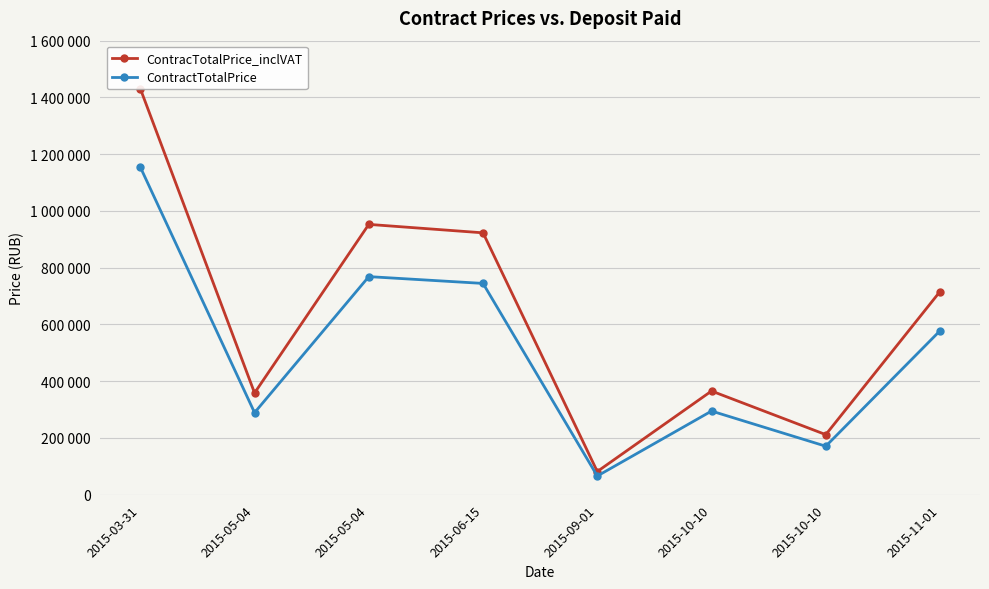

What is the minimum value for ContractTotalPrice?

66000